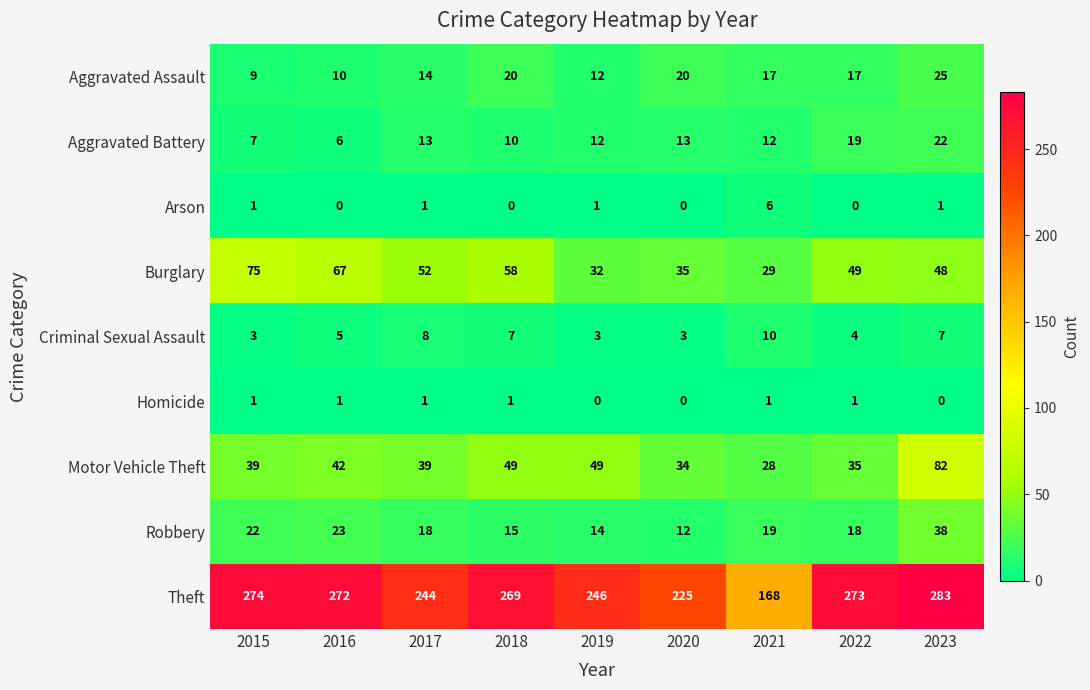

Is it true that Homicide equals 1 at 2016?

True